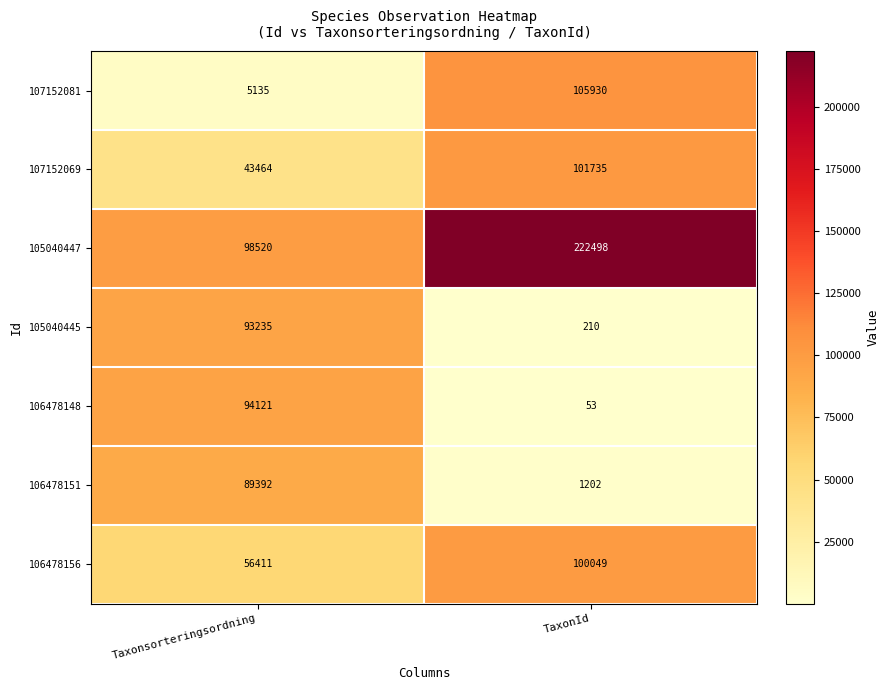

Read the 106478151 value at Taxonsorteringsordning.

89392